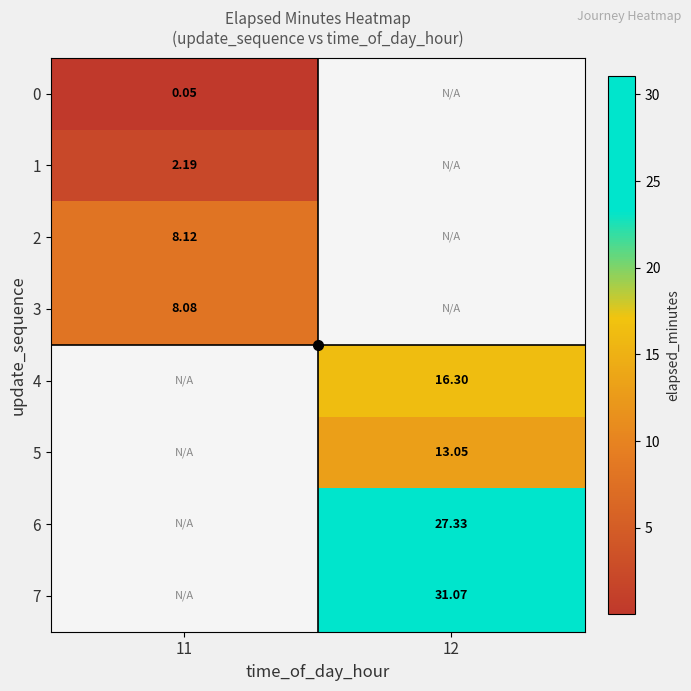

Is the value of 6 at 11 greater than the value of 7 at 11?

No